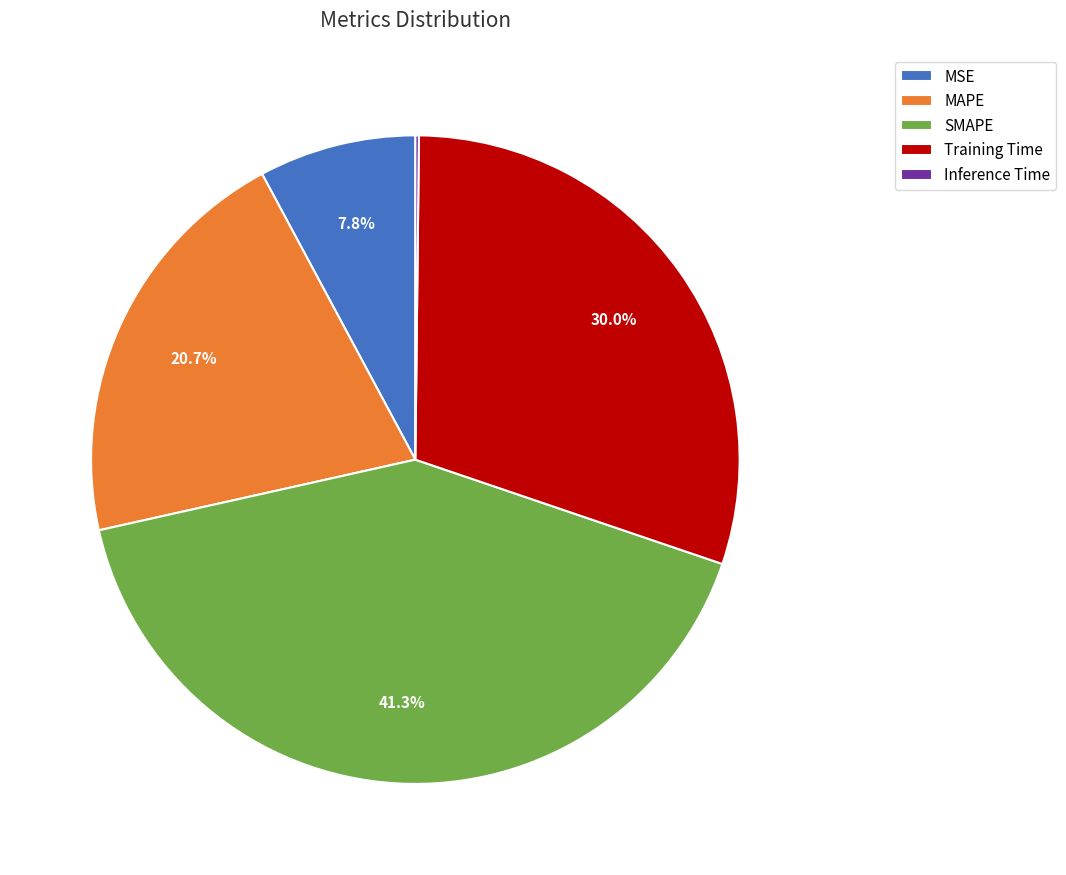

What is the largest slice in the pie chart?

SMAPE